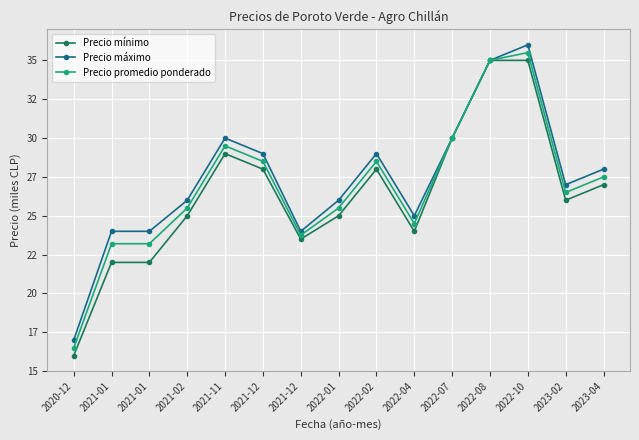

What is the label of the 7th point from the left?

2021-12